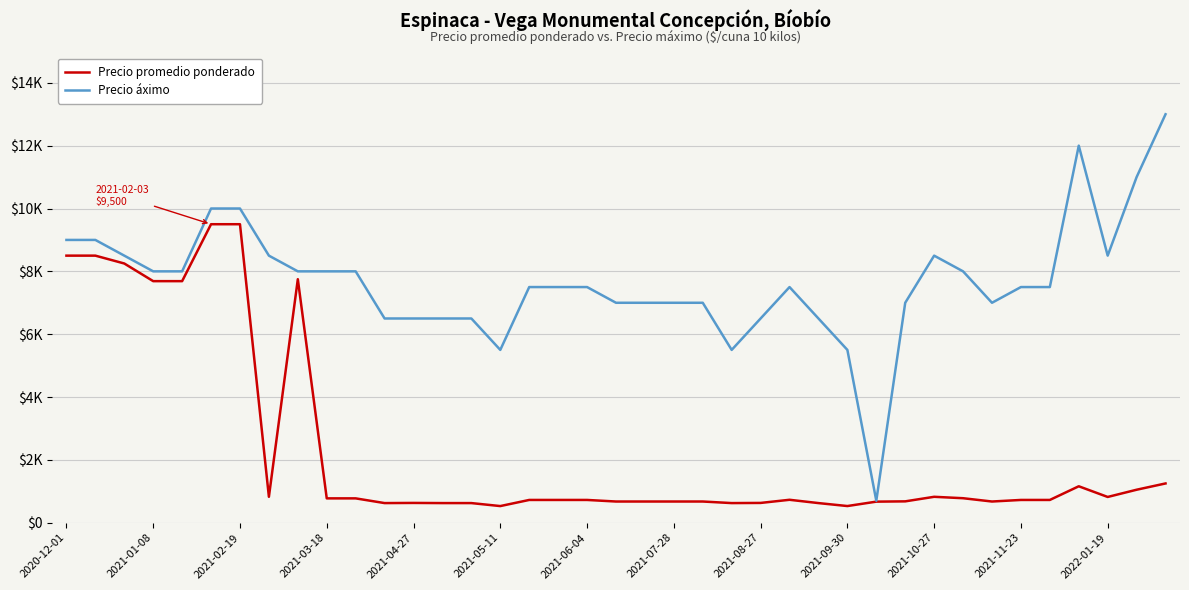

What is the maximum value for Precio promedio ponderado?

9500